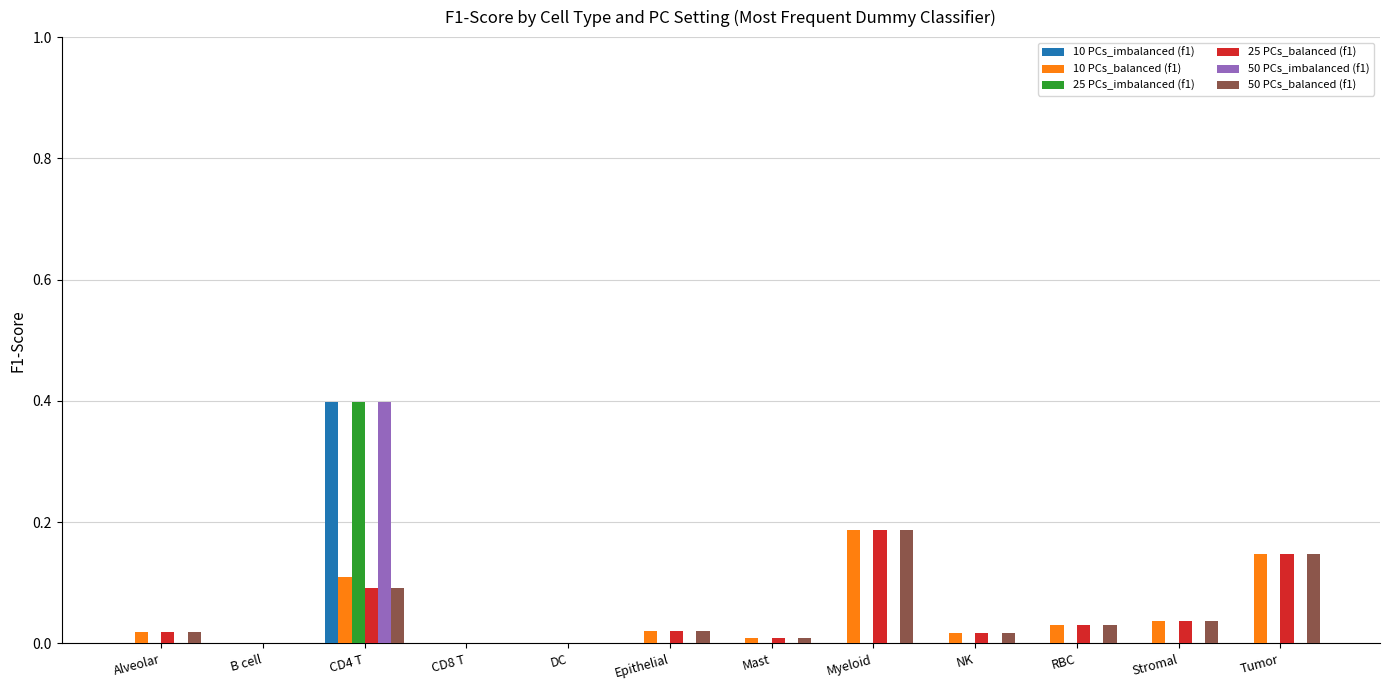

How many data points does each series have?

12